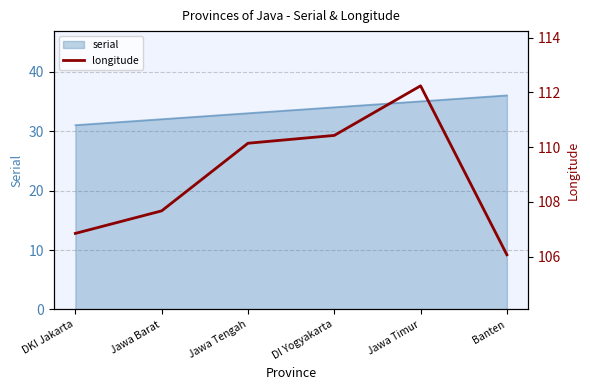

What is the approximate value of serial at Jawa Barat?

32